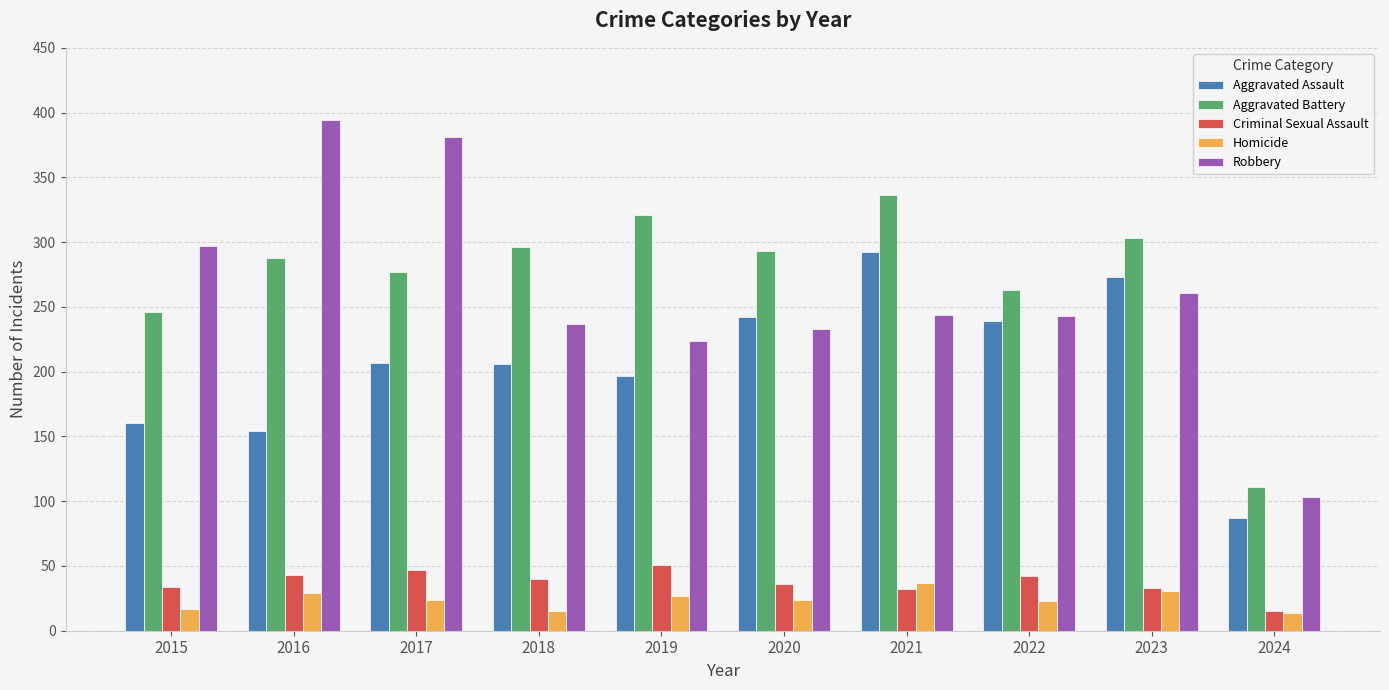

The value of Criminal Sexual Assault at 2023 is 33. True or false?

True